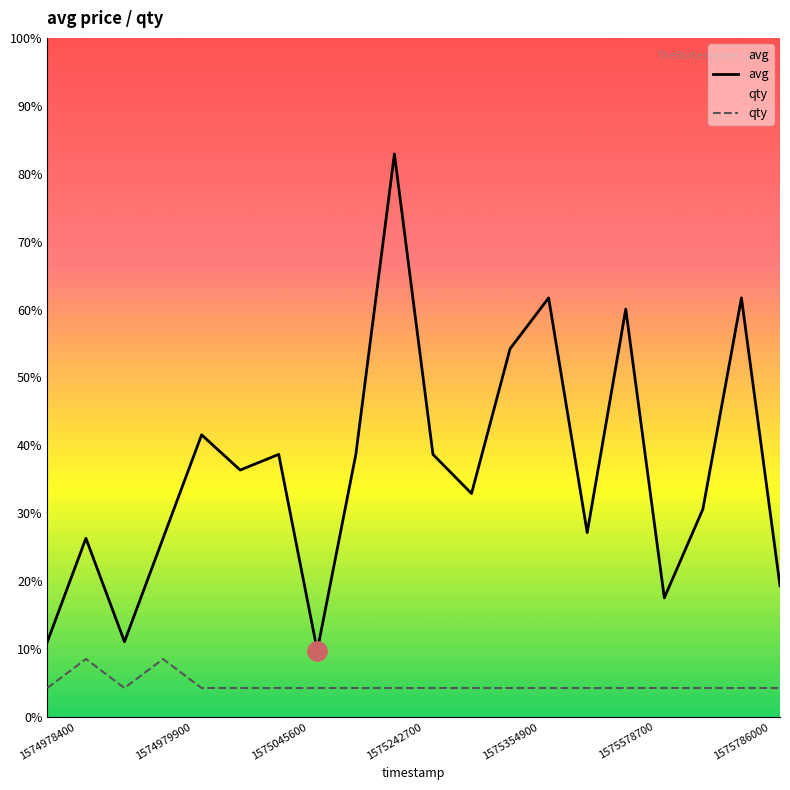

Rank the series at 1575578700 from lowest to highest value.

qty, avg